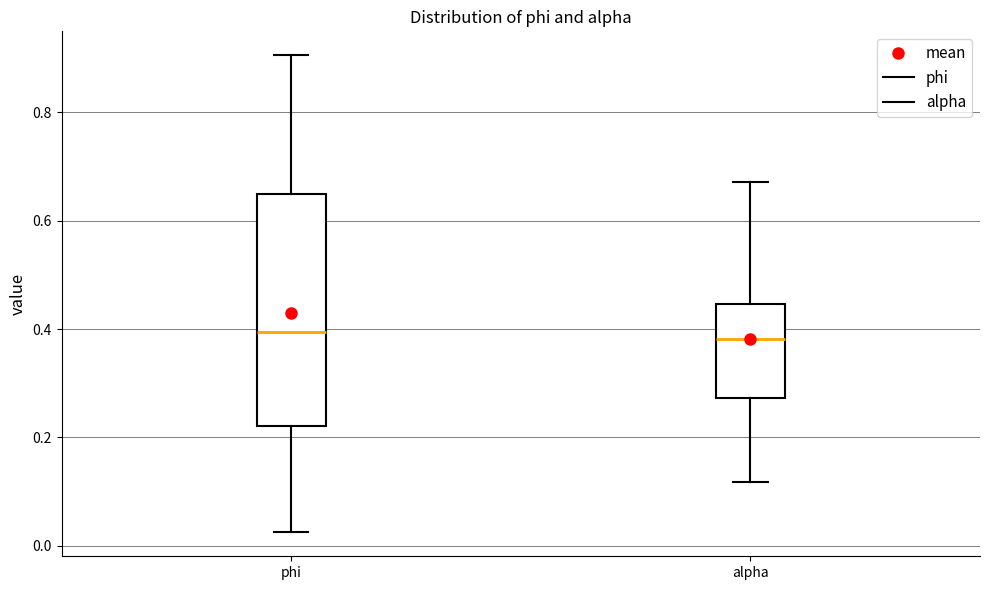

Reading left to right, transcribe this box plot: for each box, give where its median line is, the range the box spans, and where its two whiskers end, as read against the y-axis. The values are not printed on the chart, so give them approximately, as read against the axis.

phi: median 0.40, box 0.22 to 0.64, whiskers 0.02 to 0.90
alpha: median 0.38, box 0.28 to 0.44, whiskers 0.12 to 0.68